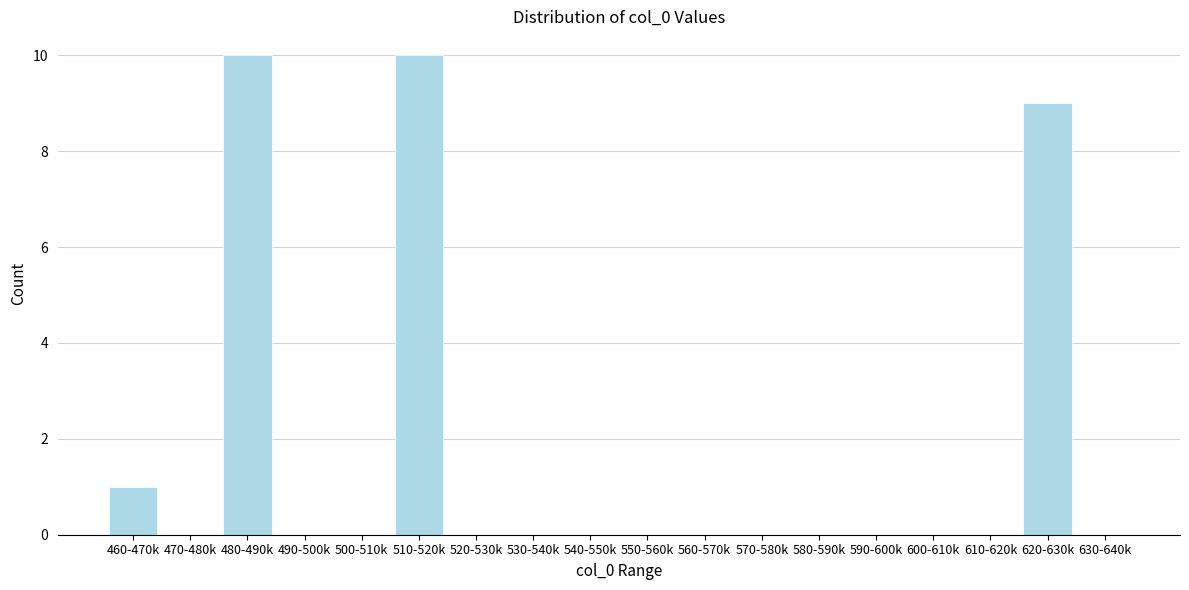

Reading right to left, extract all data points from this chart.

630-640k=0	620-630k=9	610-620k=0	600-610k=0	590-600k=0	580-590k=0	570-580k=0	560-570k=0	550-560k=0	540-550k=0	530-540k=0	520-530k=0	510-520k=10	500-510k=0	490-500k=0	480-490k=10	470-480k=0	460-470k=1